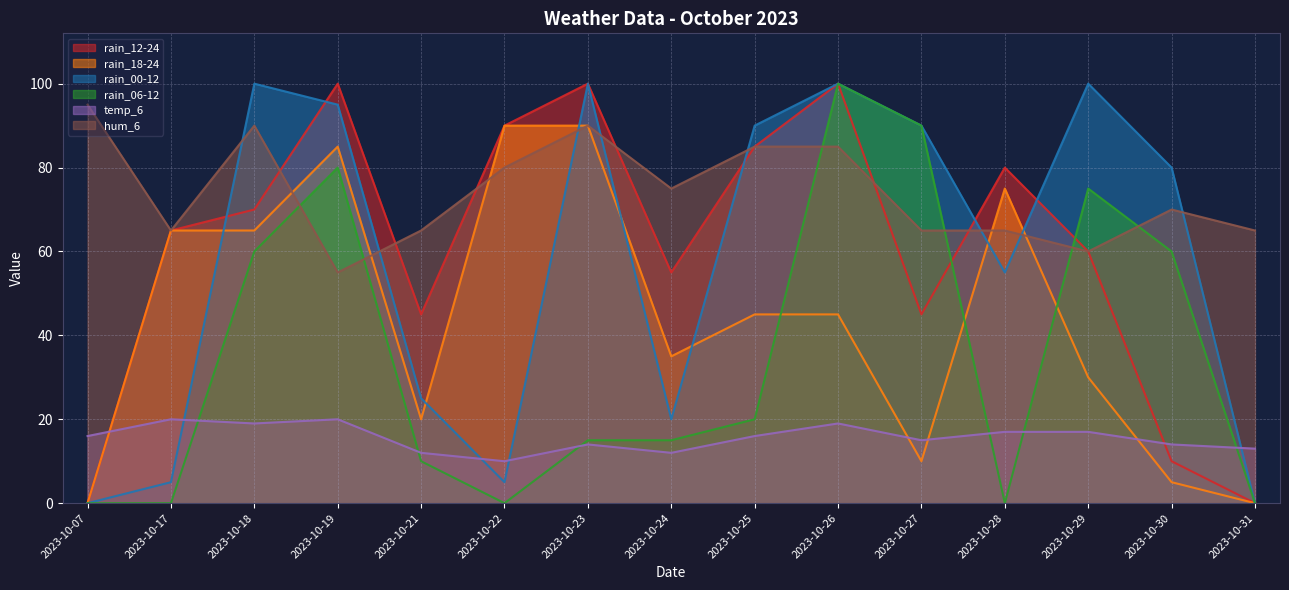

Where is the first local maximum for rain_06-12?

2023-10-19